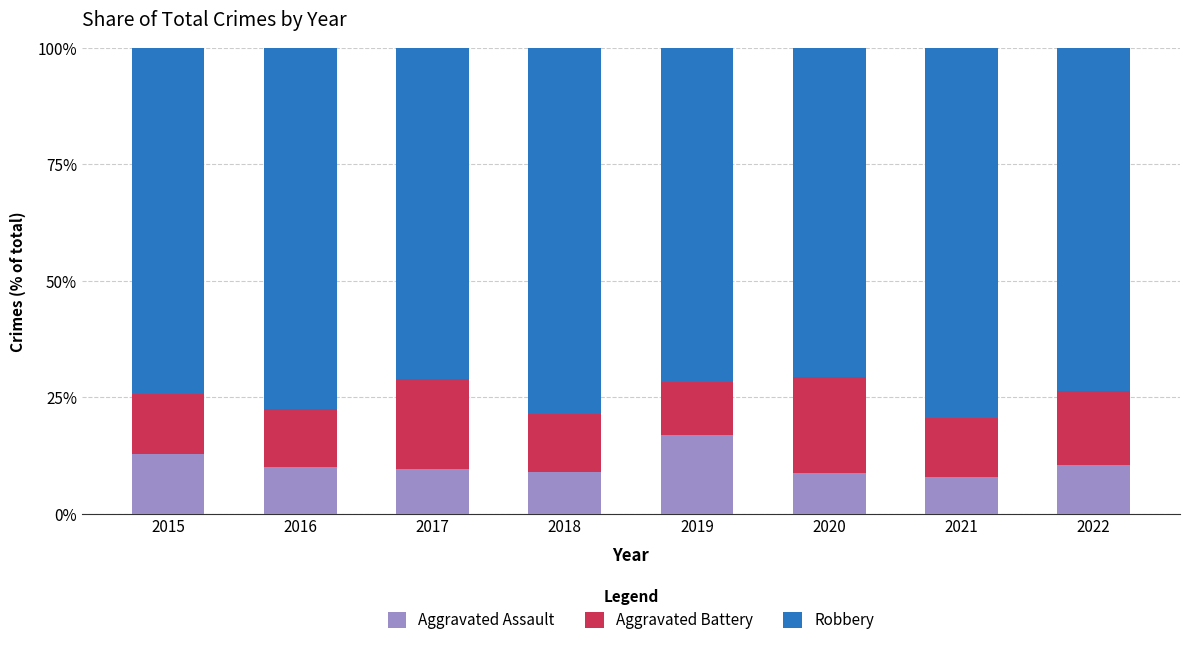

What is the maximum value for Aggravated Assault?

17.0